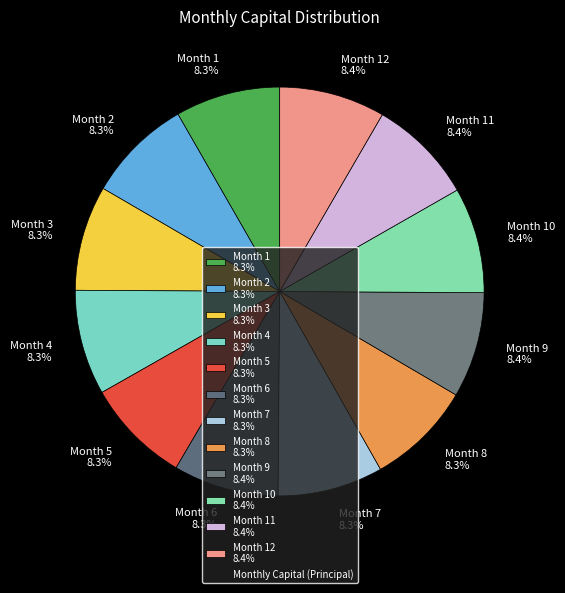

Count the number of slices in the pie.

12